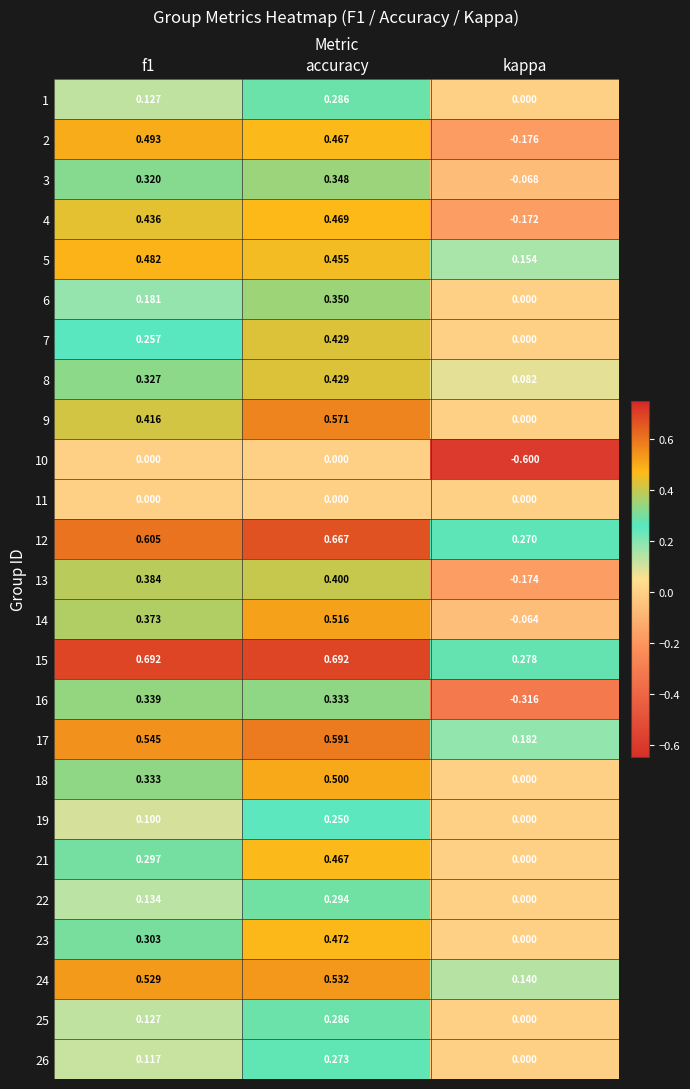

At which label is 4 closest to 0?

kappa